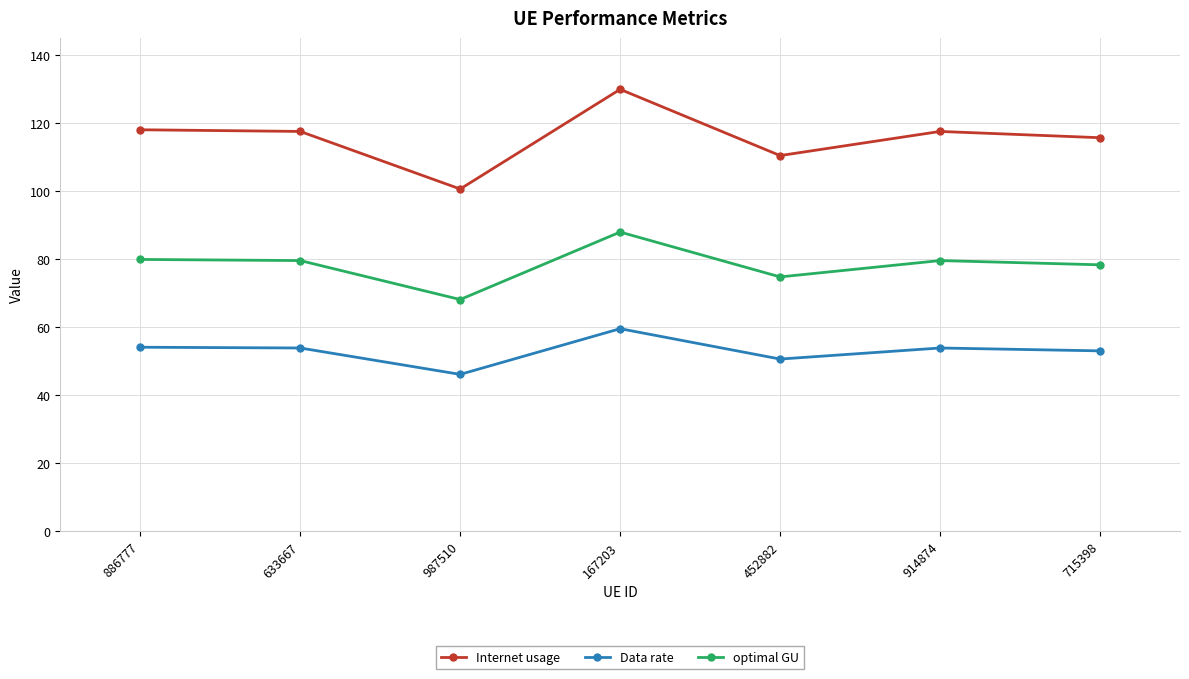

At which category does Internet usage reach its first local valley?

987510